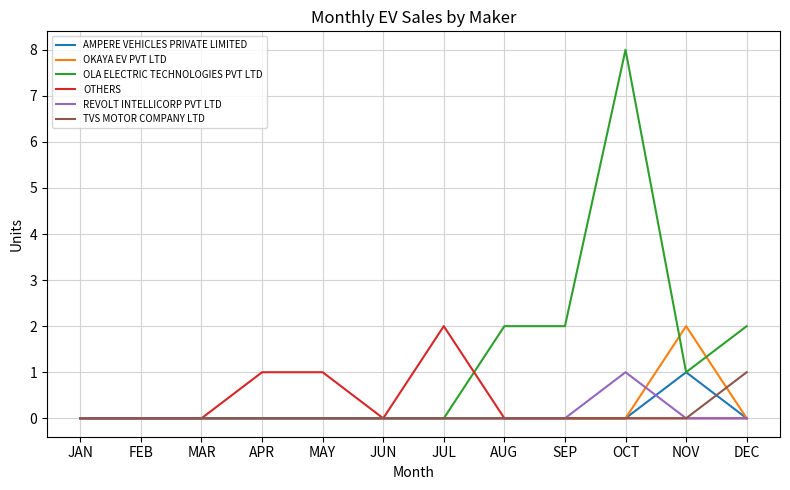

What is the difference between the highest and lowest values at NOV?

2